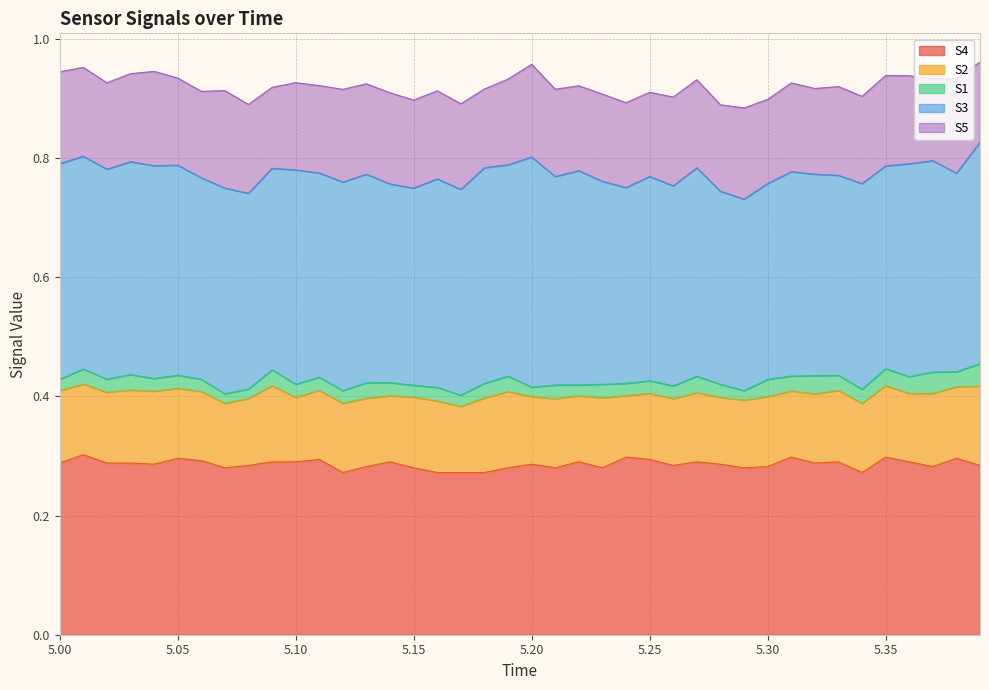

Between 28 and 38, which is larger?

38